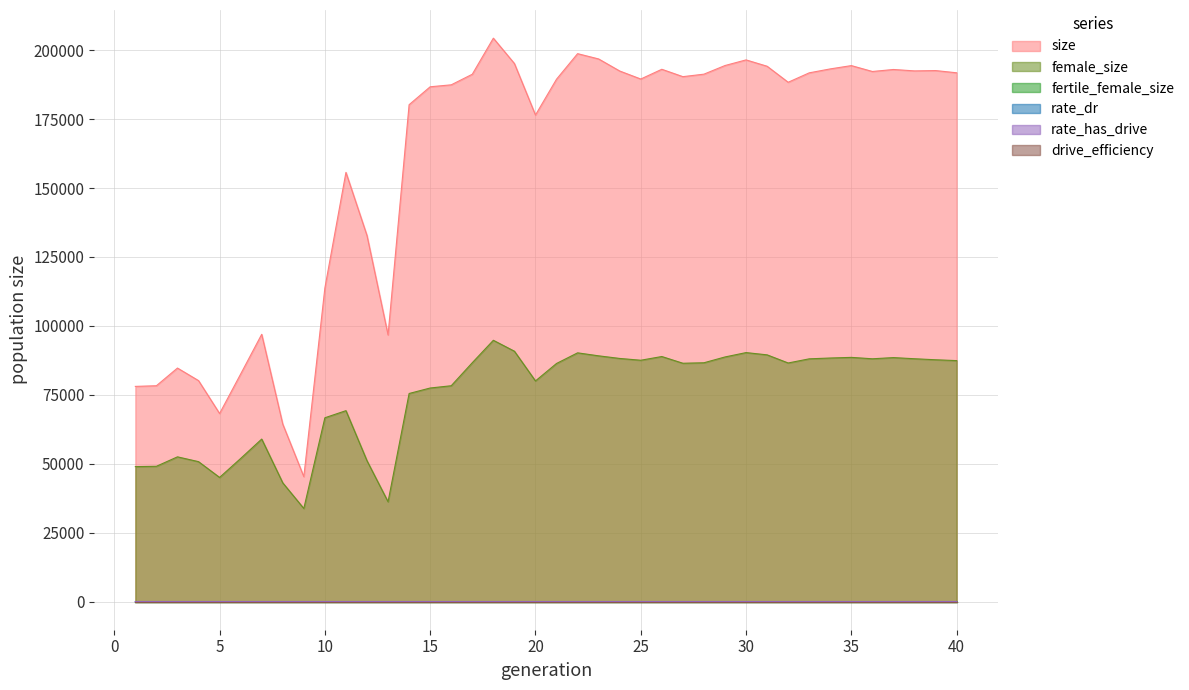

What is the difference between the maximum and second lowest values in the rate_dr series?

0.4